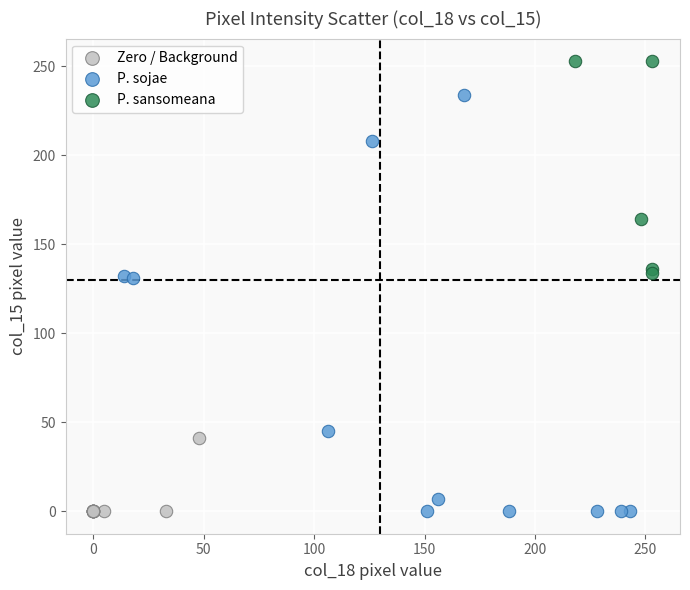

Which series has the largest Y range (max minus min)?

P. sojae